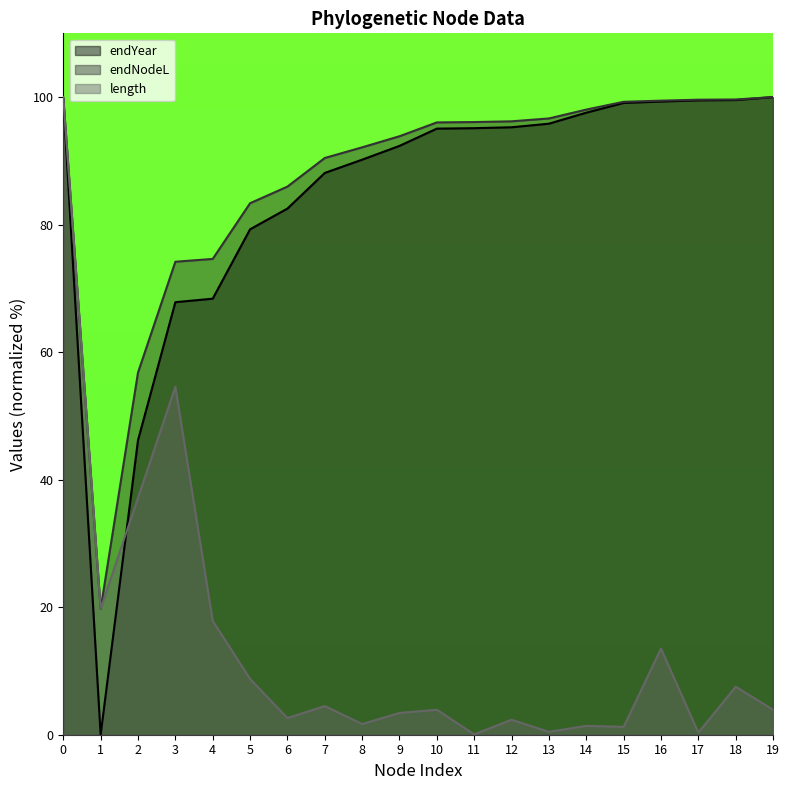

How many lines are shown in the chart?

3